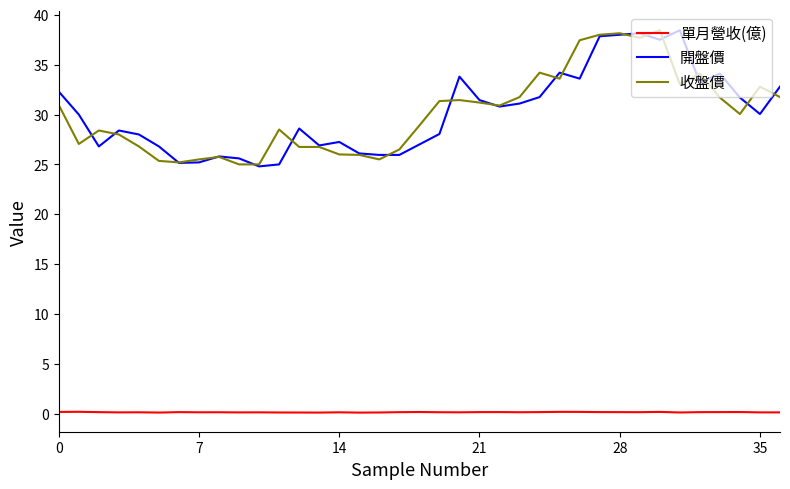

Count the number of categories in the chart.

37